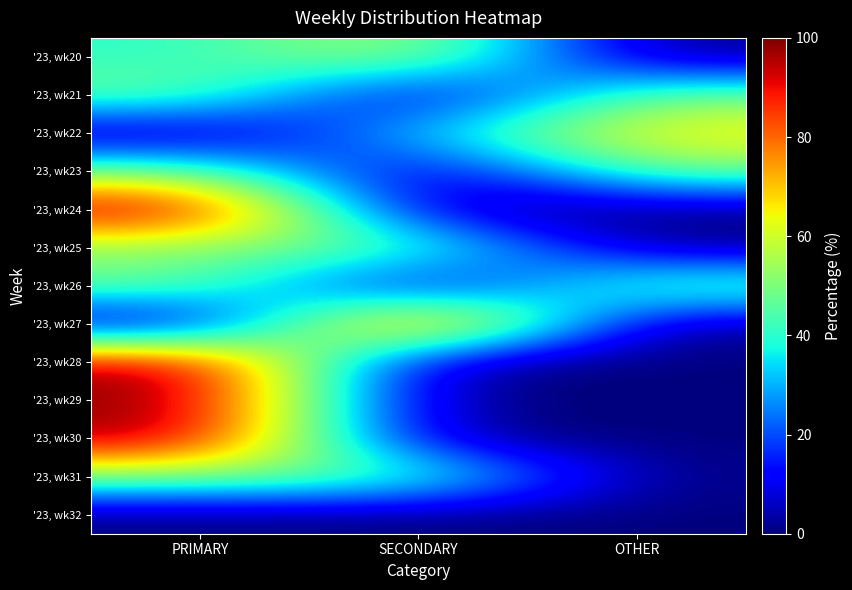

At which category is the sum across all series the highest?

PRIMARY